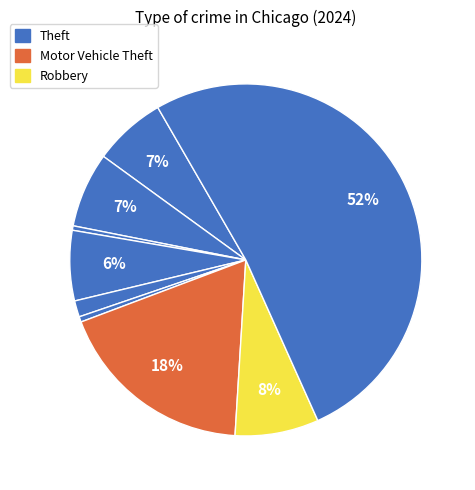

How many slices are in this pie chart?

9